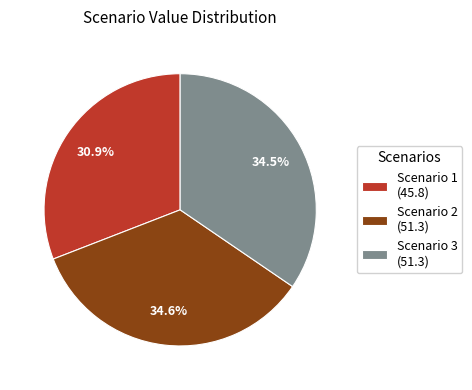

What percentage do Scenario 2 and Scenario 3 together represent?

69.1%